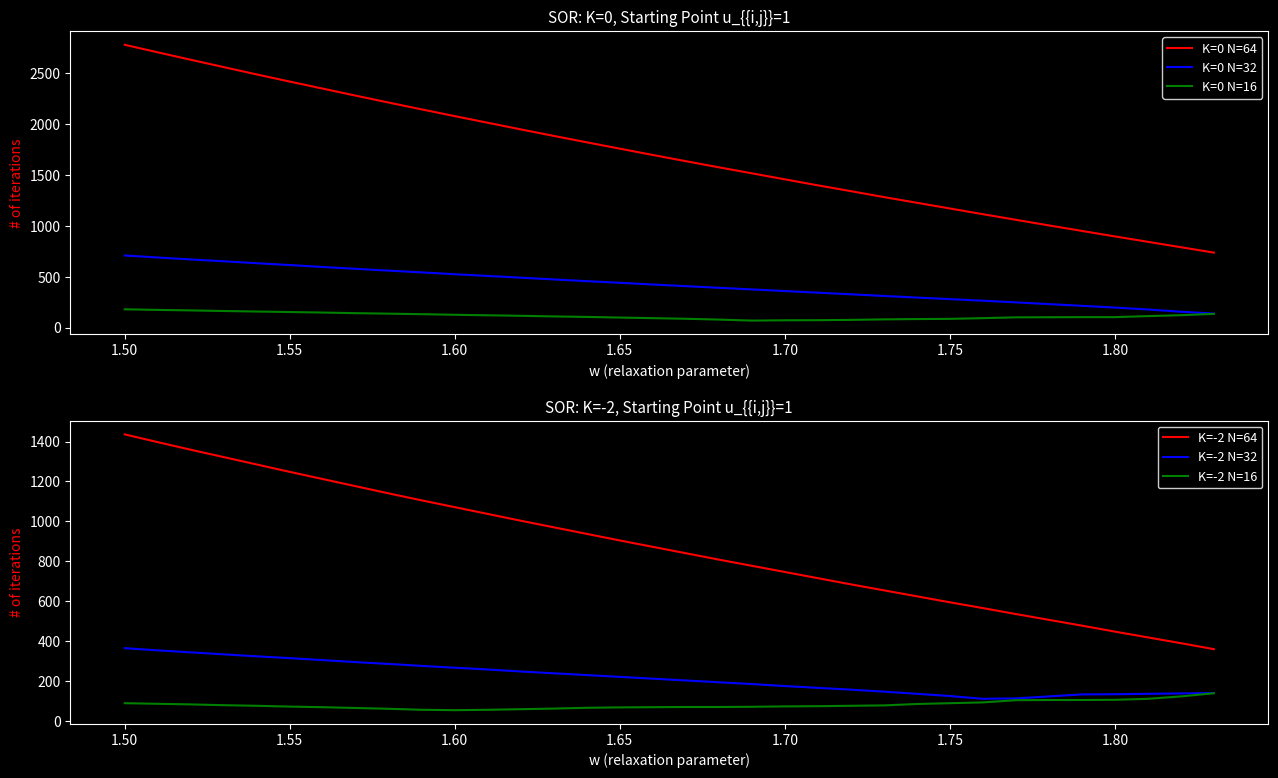

Reading right to left, list all the values displayed in this chart.

K=0 N=64: 736	789	842	895	949	1003	1058	1113	1169	1225	1281	1339	1396	1455	1514	1573	1633	1694	1756	1818	1881	1945	2010	2075	2141	2208	2276	2345	2414	2484	2556	2628	2701	2775
K=0 N=32: 138	156	178	197	214	231	248	264	280	295	311	327	343	359	375	391	407	423	440	456	473	490	507	524	542	559	577	595	614	632	651	669	688	708
K=0 N=16: 135	122	113	103	103	102	101	93	86	84	81	76	73	72	69	79	87	93	99	105	110	116	121	126	132	137	142	148	153	158	163	169	174	180
K=-2 N=64: 359	389	418	447	477	506	535	565	594	624	654	684	715	746	777	808	840	872	904	937	970	1003	1037	1071	1105	1140	1176	1212	1248	1285	1322	1359	1397	1436
K=-2 N=32: 139	137	135	133	132	122	112	110	124	135	146	156	165	174	184	193	202	211	220	229	238	247	257	266	275	285	294	304	314	323	333	343	353	364
K=-2 N=16: 138	122	110	105	104	104	103	92	88	84	77	75	73	72	70	69	69	68	67	65	61	58	55	53	55	60	64	68	71	75	78	82	85	88